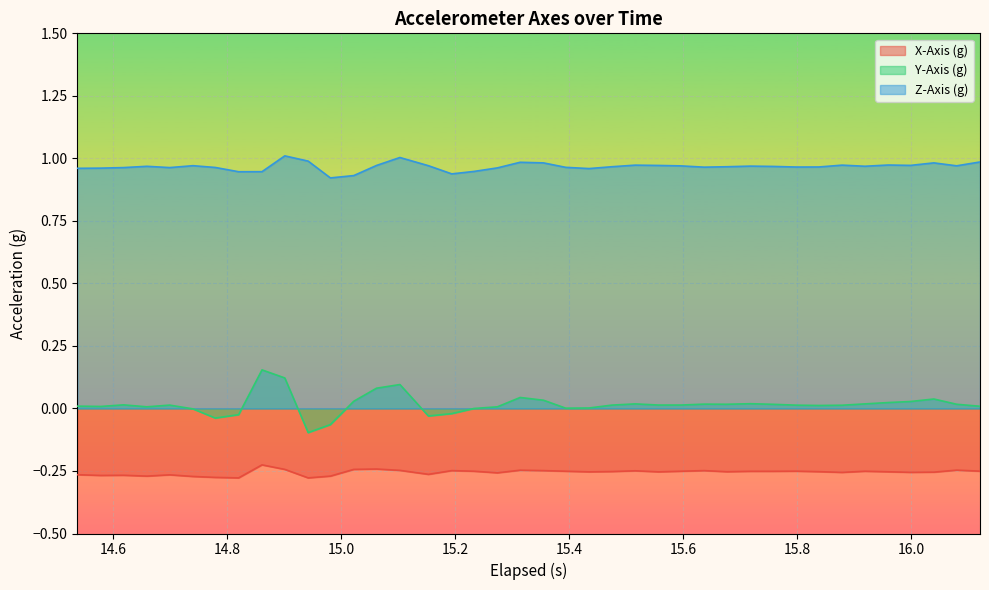

List the series in order of their overall mean, highest first.

Z-Axis (g), Y-Axis (g), X-Axis (g)